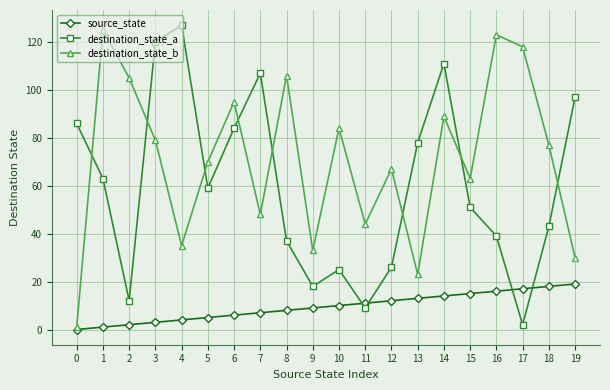

What is the maximum value shown in the chart?

127